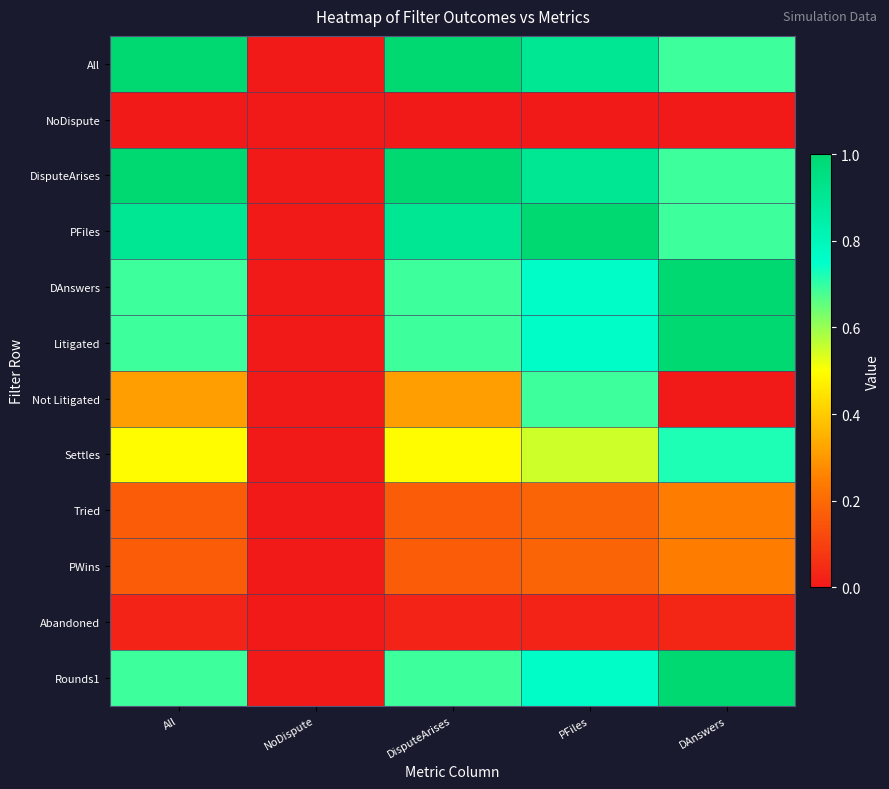

Between DAnswers and DisputeArises, which is larger?

DisputeArises